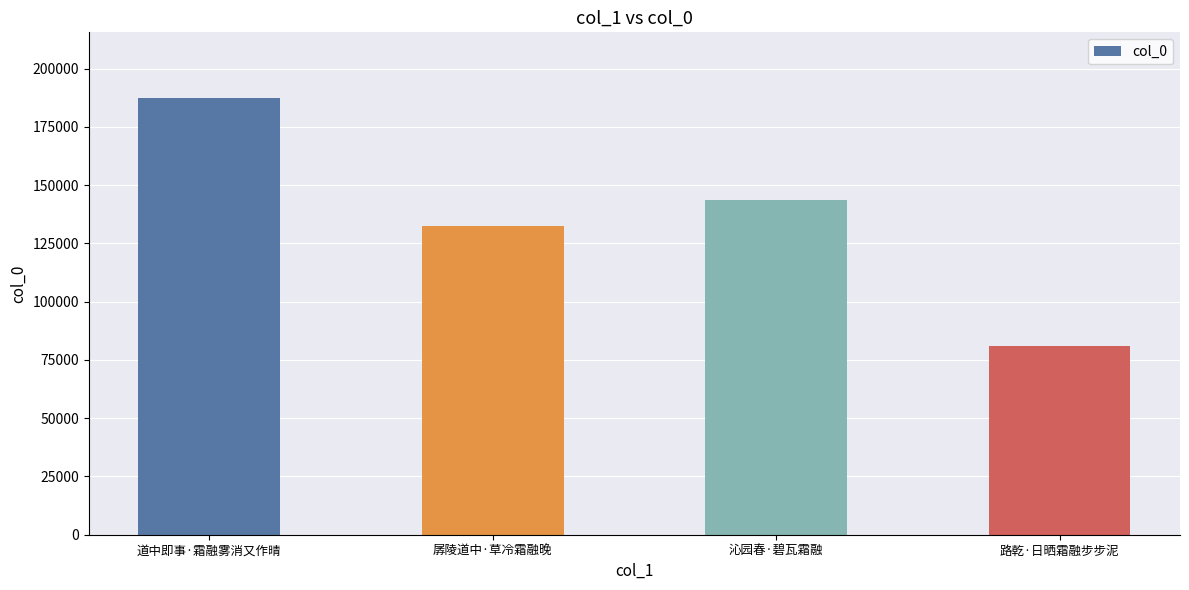

What is the average value?

136073